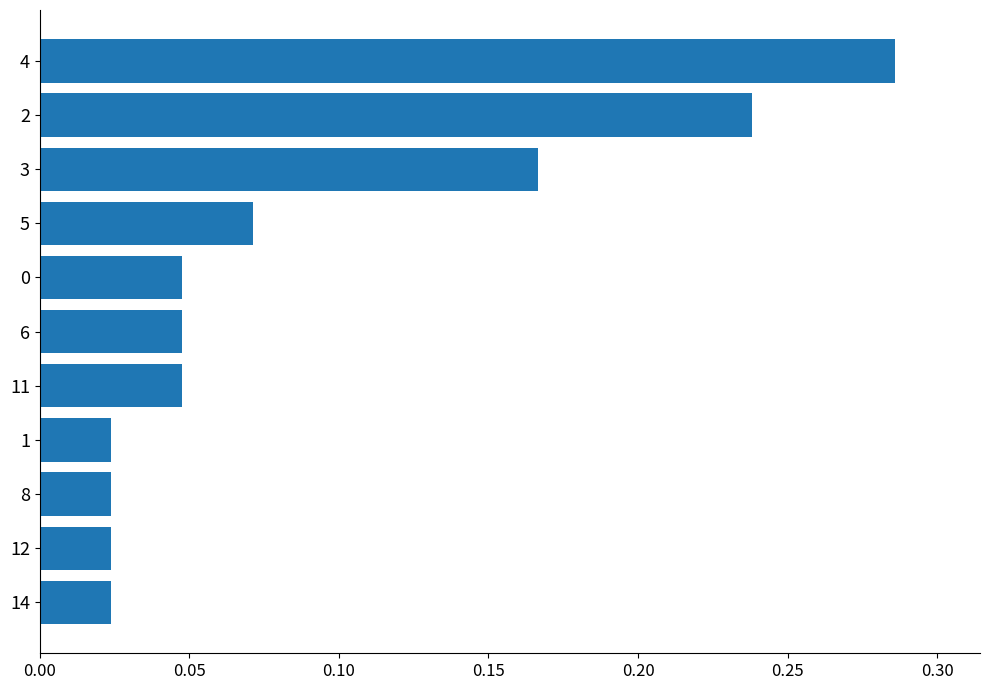

What is the label of the 2nd bar from the top?

2